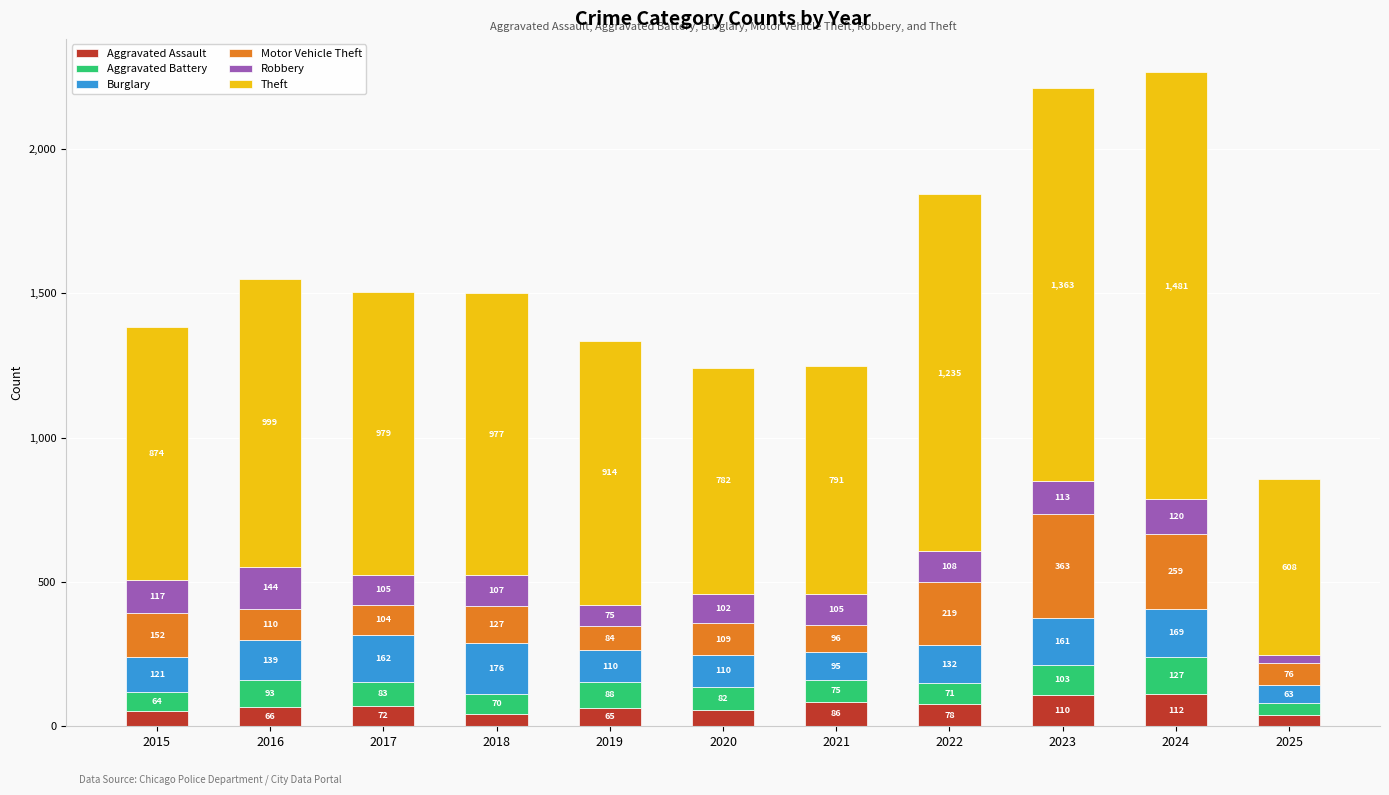

At which label does Aggravated Assault reach its peak?

2024